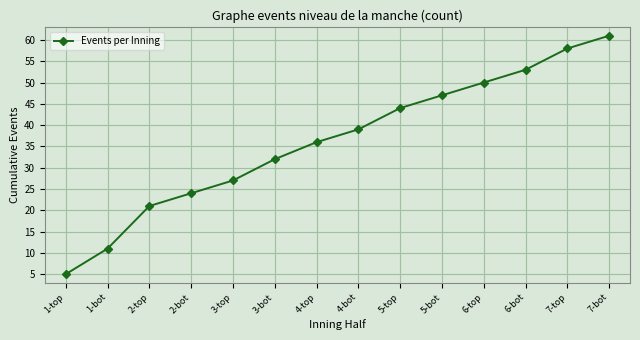

Is it true that the value at 1-top is 5?

True